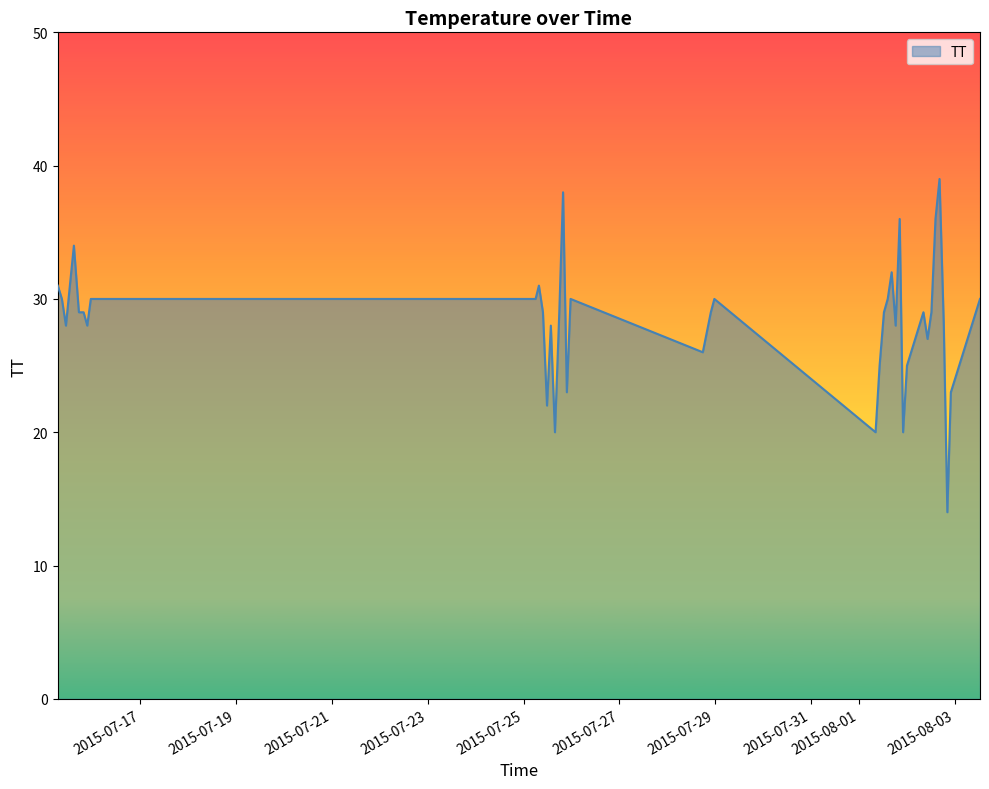

What is the minimum value shown in the chart?

14